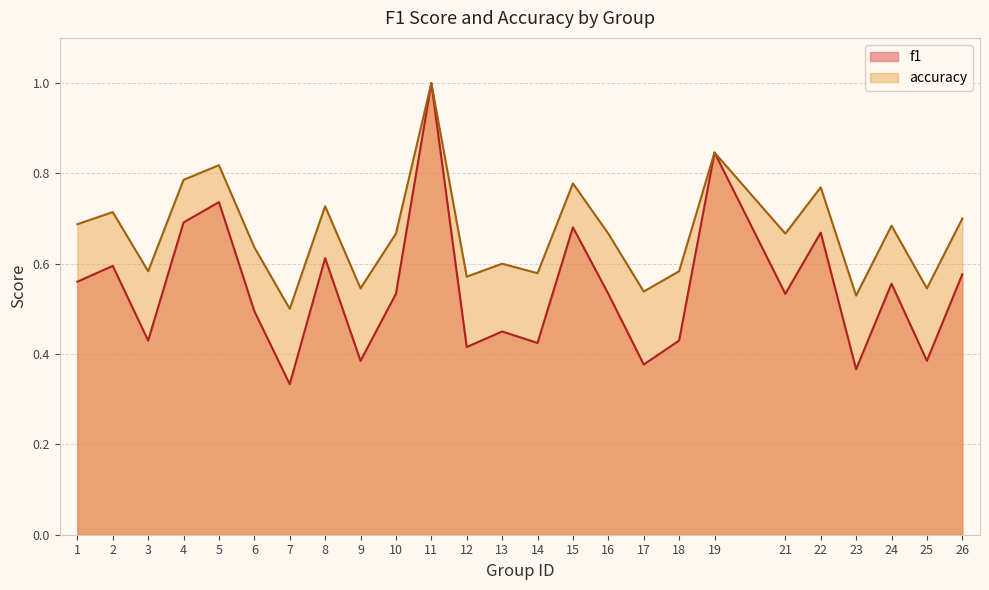

What is the maximum value shown in the chart?

1.0